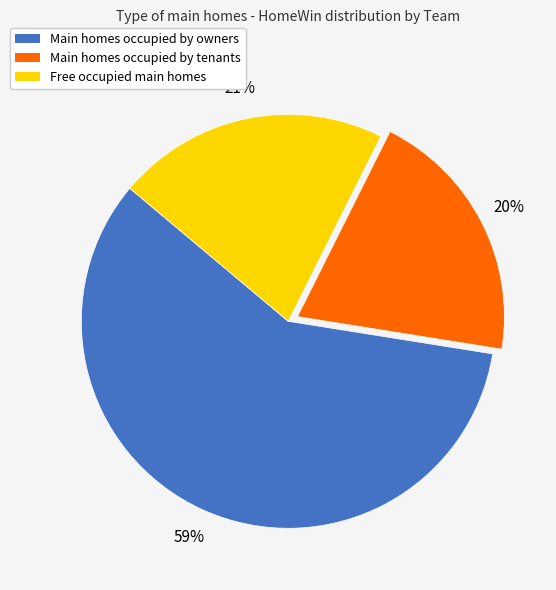

Is there a majority slice in this chart?

Yes